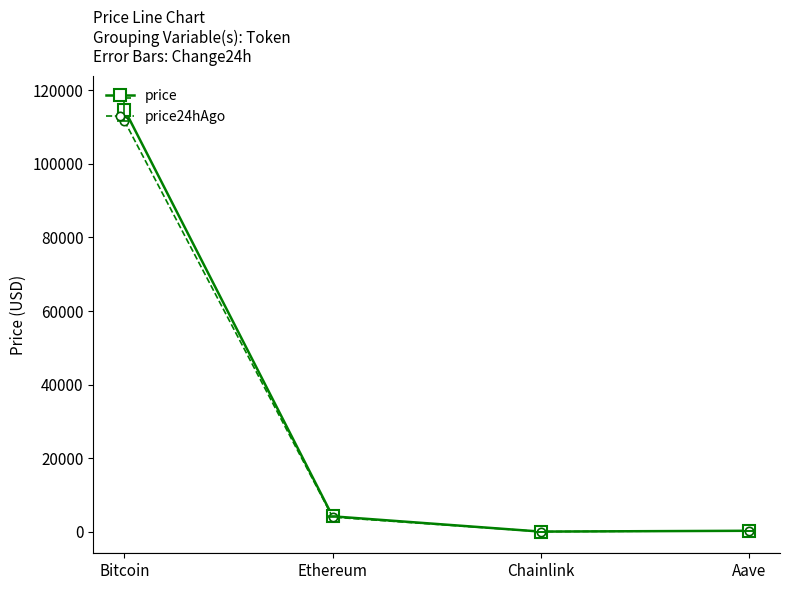

What is the lowest value of the price24hAgo series?

18.0